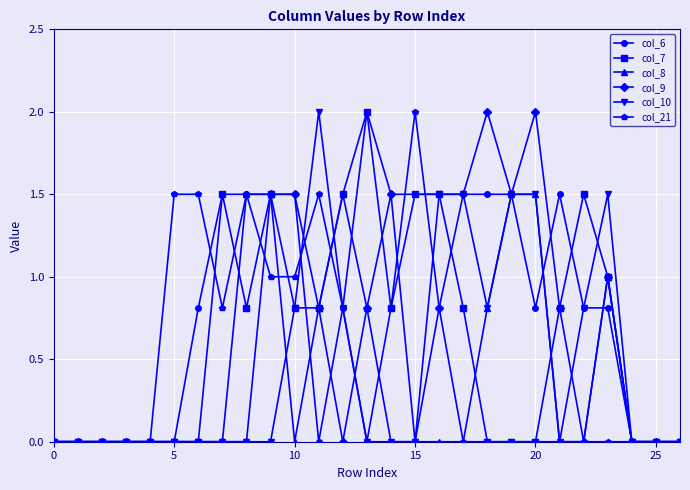

Which series has the largest total across all categories?

col_6